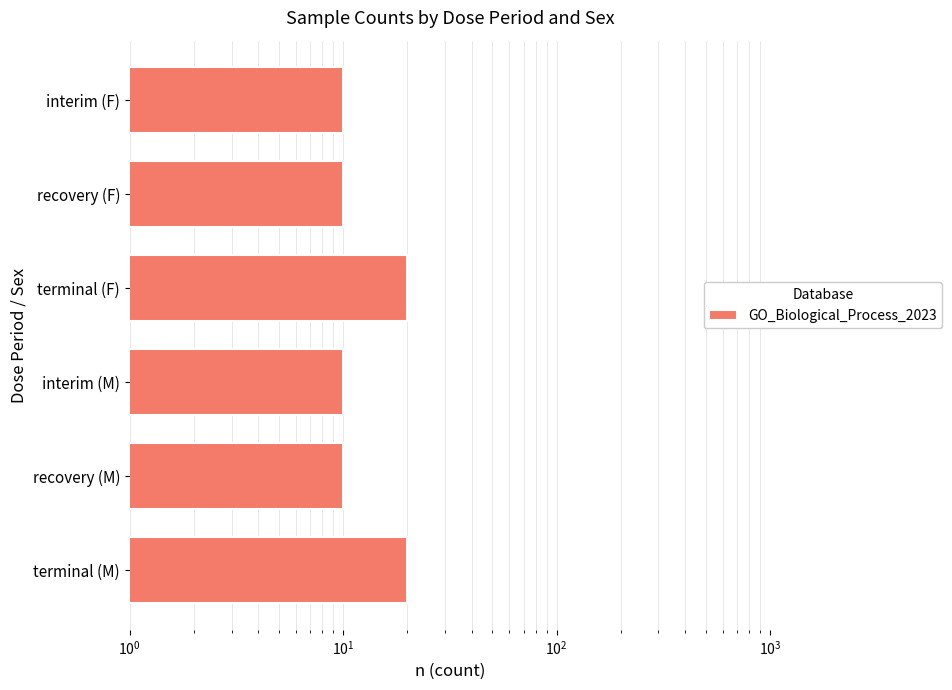

Are the bars horizontal?

Yes